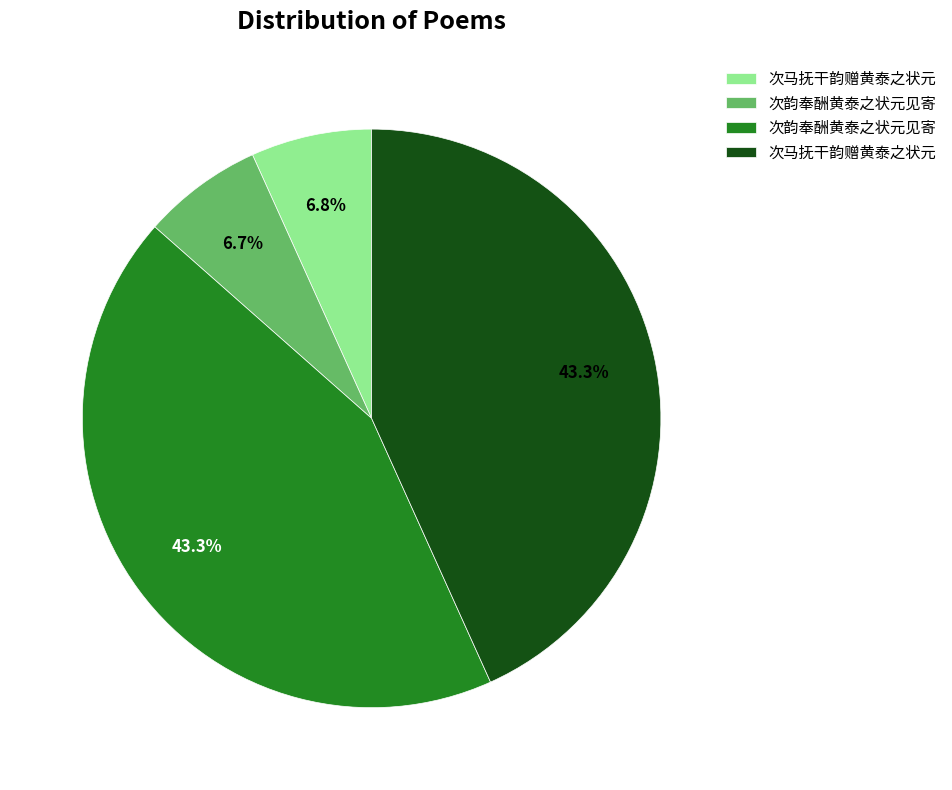

Is there a majority slice in this chart?

No